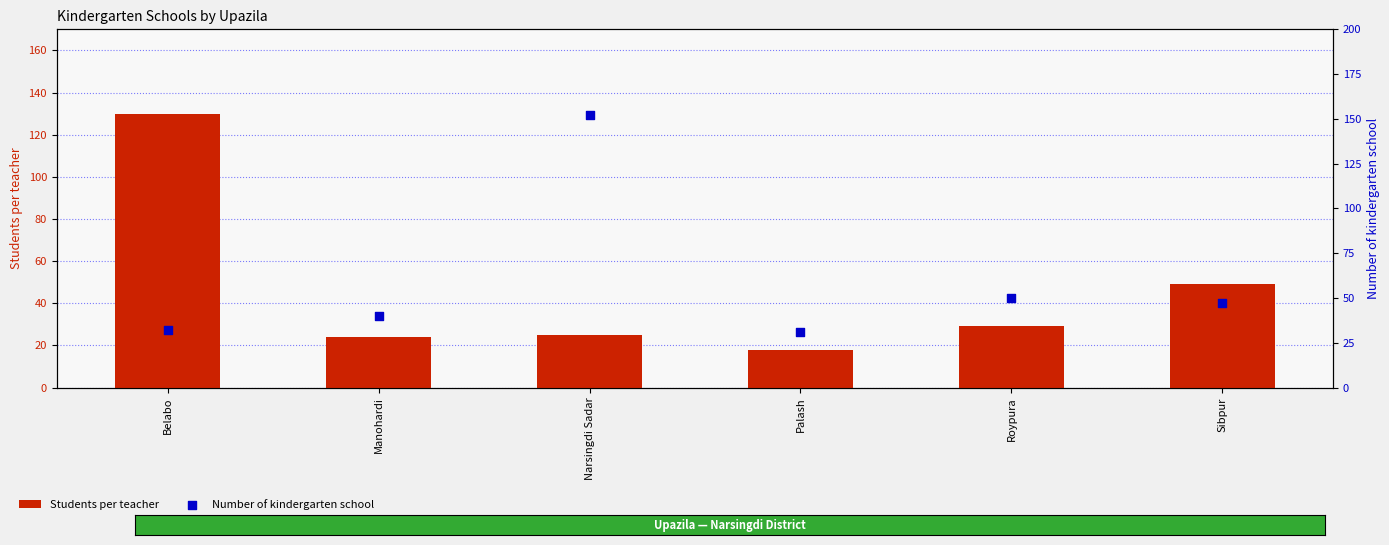

What is the total value across all series at Narsingdi Sadar?

177